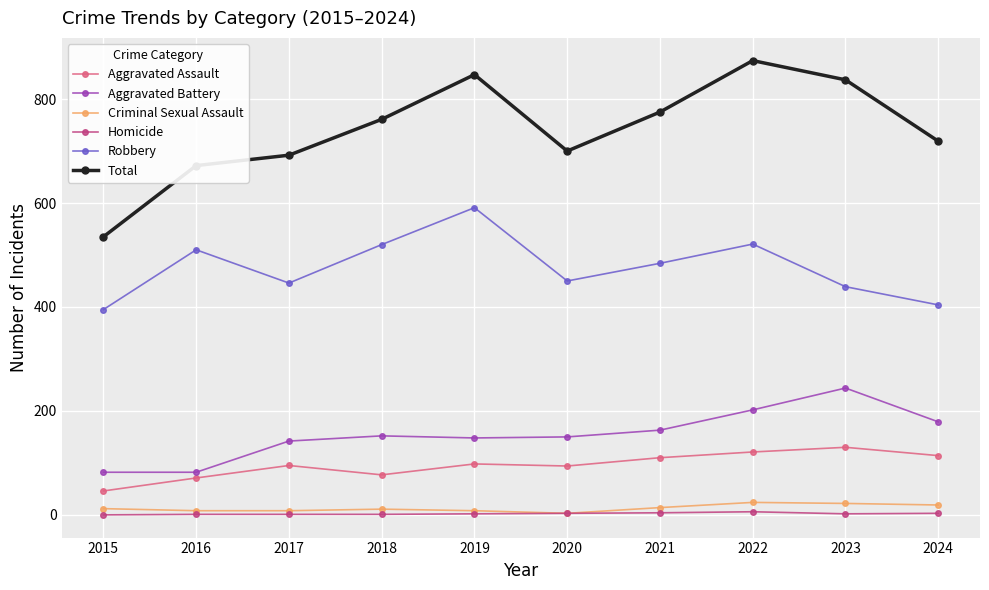

True or false: Homicide and Robbery cross at least once.

False